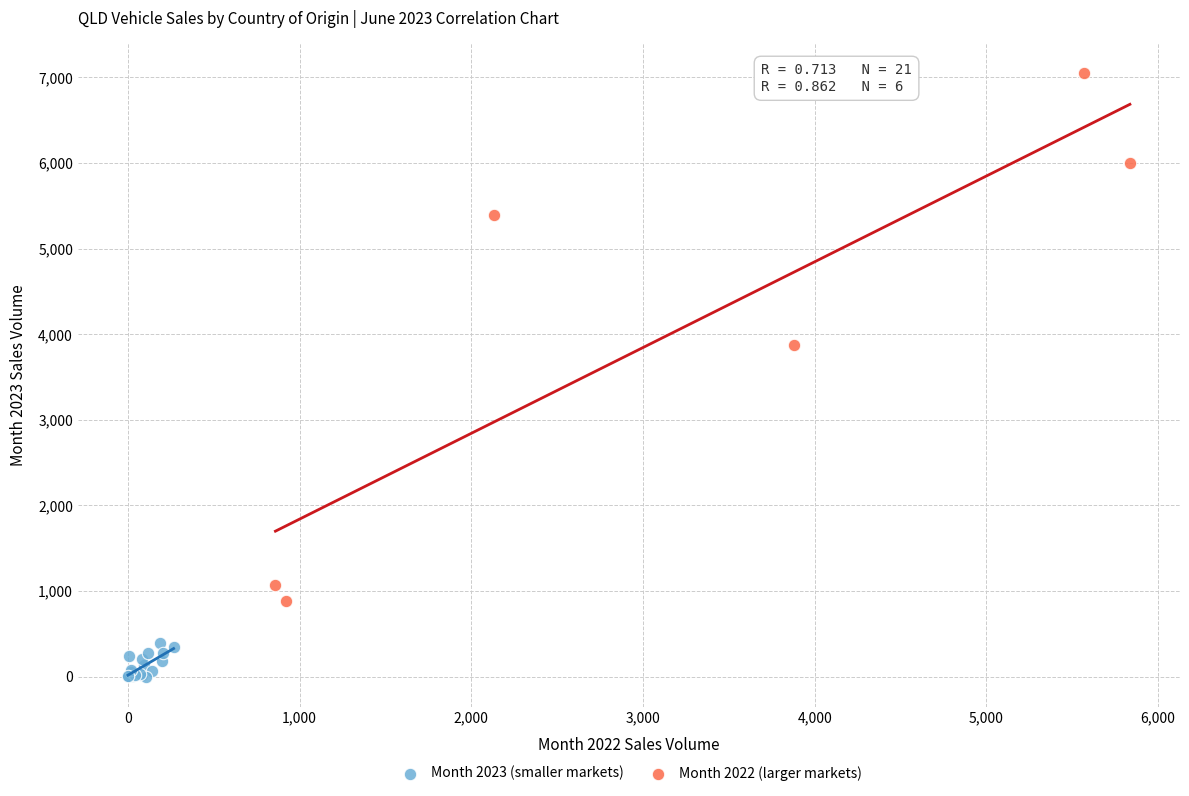

What are all the series names shown in the legend?

Month 2023 (smaller markets), Month 2022 (larger markets)